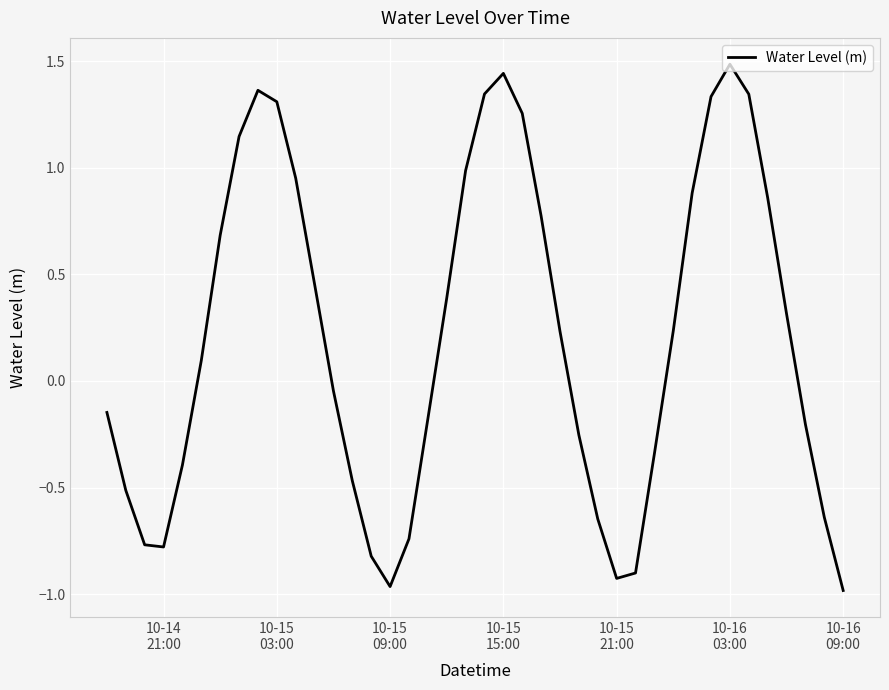

What is the difference between the maximum and minimum values?

2.5